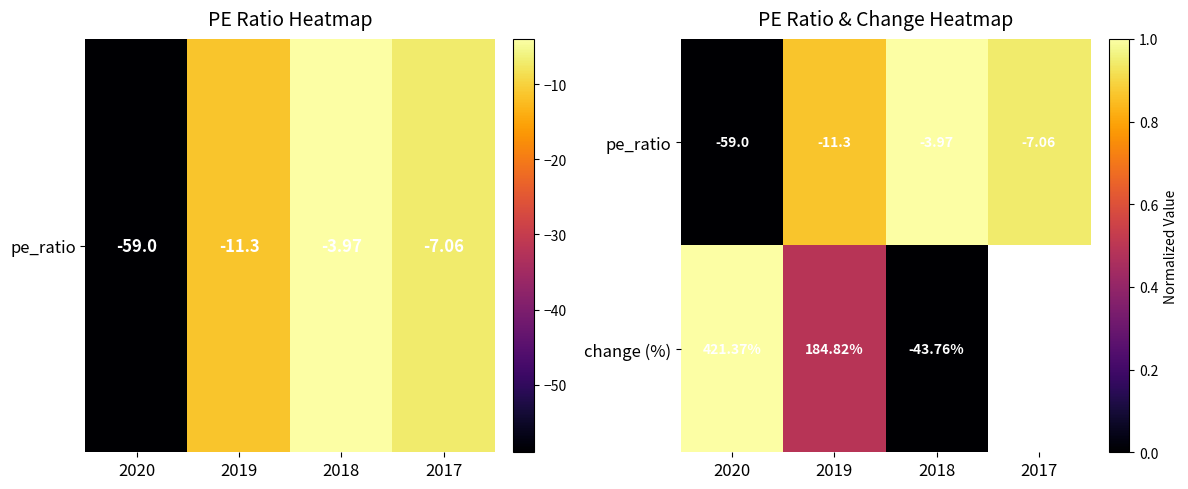

Rank the series at 2018 from lowest to highest value.

change (%), pe_ratio